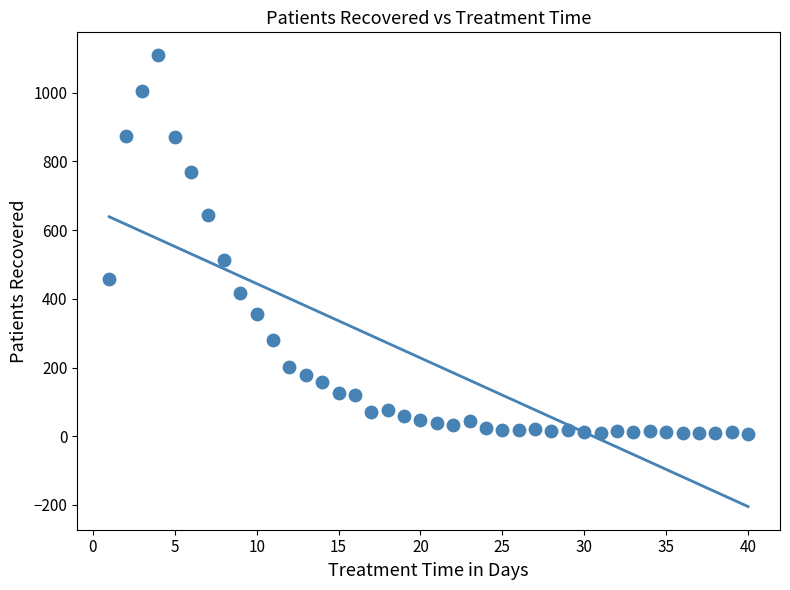

What Y value in the scatter plot is closest to 558?

513